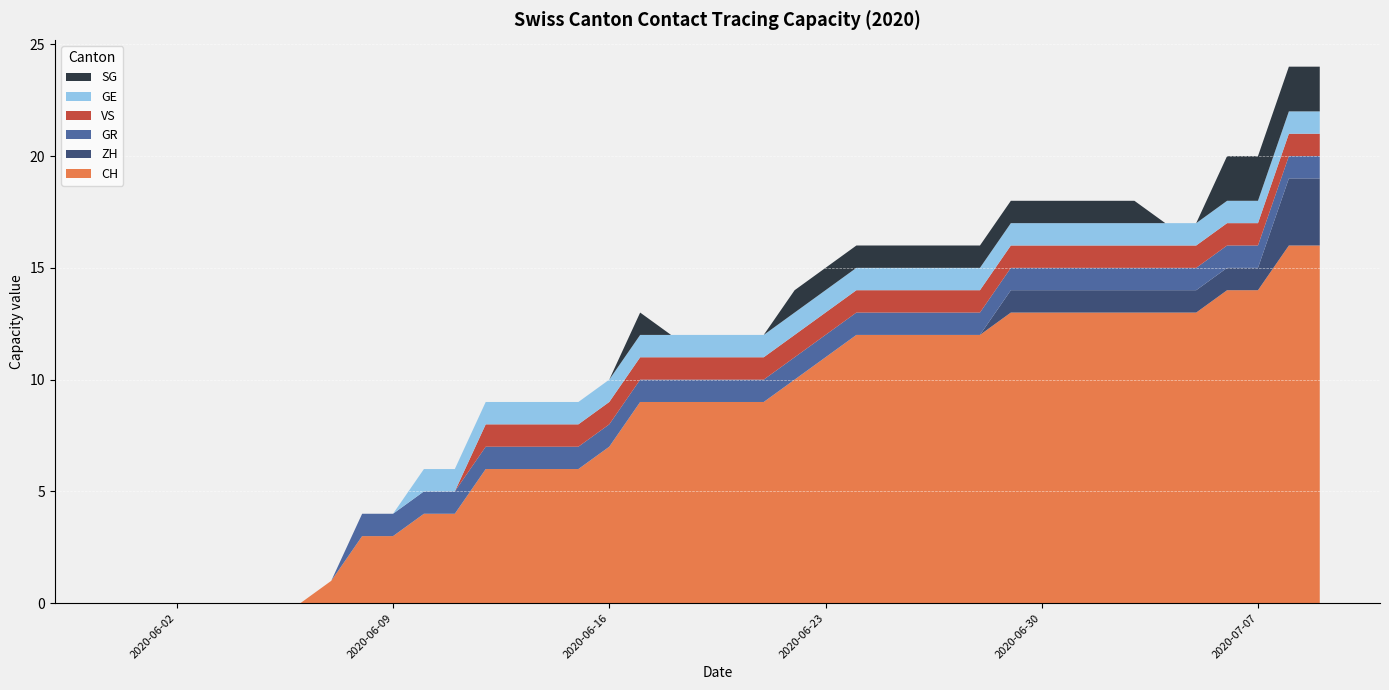

Reading left to right, what are all the values shown in this chart?

CH: 2020-05-31=0	2020-06-01=0	2020-06-02=0	2020-06-03=0	2020-06-04=0	2020-06-05=0	2020-06-06=0	2020-06-07=1	2020-06-08=3	2020-06-09=3	2020-06-10=4	2020-06-11=4	2020-06-12=6	2020-06-13=6	2020-06-14=6	2020-06-15=6	2020-06-16=7	2020-06-17=9	2020-06-18=9	2020-06-19=9	2020-06-20=9	2020-06-21=9	2020-06-22=10	2020-06-23=11	2020-06-24=12	2020-06-25=12	2020-06-26=12	2020-06-27=12	2020-06-28=12	2020-06-29=13	2020-06-30=13	2020-07-01=13	2020-07-02=13	2020-07-03=13	2020-07-04=13	2020-07-05=13	2020-07-06=14	2020-07-07=14	2020-07-08=16	2020-07-09=16
ZH: 2020-05-31=0	2020-06-01=0	2020-06-02=0	2020-06-03=0	2020-06-04=0	2020-06-05=0	2020-06-06=0	2020-06-07=0	2020-06-08=0	2020-06-09=0	2020-06-10=0	2020-06-11=0	2020-06-12=0	2020-06-13=0	2020-06-14=0	2020-06-15=0	2020-06-16=0	2020-06-17=0	2020-06-18=0	2020-06-19=0	2020-06-20=0	2020-06-21=0	2020-06-22=0	2020-06-23=0	2020-06-24=0	2020-06-25=0	2020-06-26=0	2020-06-27=0	2020-06-28=0	2020-06-29=1	2020-06-30=1	2020-07-01=1	2020-07-02=1	2020-07-03=1	2020-07-04=1	2020-07-05=1	2020-07-06=1	2020-07-07=1	2020-07-08=3	2020-07-09=3
GR: 2020-05-31=0	2020-06-01=0	2020-06-02=0	2020-06-03=0	2020-06-04=0	2020-06-05=0	2020-06-06=0	2020-06-07=0	2020-06-08=1	2020-06-09=1	2020-06-10=1	2020-06-11=1	2020-06-12=1	2020-06-13=1	2020-06-14=1	2020-06-15=1	2020-06-16=1	2020-06-17=1	2020-06-18=1	2020-06-19=1	2020-06-20=1	2020-06-21=1	2020-06-22=1	2020-06-23=1	2020-06-24=1	2020-06-25=1	2020-06-26=1	2020-06-27=1	2020-06-28=1	2020-06-29=1	2020-06-30=1	2020-07-01=1	2020-07-02=1	2020-07-03=1	2020-07-04=1	2020-07-05=1	2020-07-06=1	2020-07-07=1	2020-07-08=1	2020-07-09=1
VS: 2020-05-31=0	2020-06-01=0	2020-06-02=0	2020-06-03=0	2020-06-04=0	2020-06-05=0	2020-06-06=0	2020-06-07=0	2020-06-08=0	2020-06-09=0	2020-06-10=0	2020-06-11=0	2020-06-12=1	2020-06-13=1	2020-06-14=1	2020-06-15=1	2020-06-16=1	2020-06-17=1	2020-06-18=1	2020-06-19=1	2020-06-20=1	2020-06-21=1	2020-06-22=1	2020-06-23=1	2020-06-24=1	2020-06-25=1	2020-06-26=1	2020-06-27=1	2020-06-28=1	2020-06-29=1	2020-06-30=1	2020-07-01=1	2020-07-02=1	2020-07-03=1	2020-07-04=1	2020-07-05=1	2020-07-06=1	2020-07-07=1	2020-07-08=1	2020-07-09=1
GE: 2020-05-31=0	2020-06-01=0	2020-06-02=0	2020-06-03=0	2020-06-04=0	2020-06-05=0	2020-06-06=0	2020-06-07=0	2020-06-08=0	2020-06-09=0	2020-06-10=1	2020-06-11=1	2020-06-12=1	2020-06-13=1	2020-06-14=1	2020-06-15=1	2020-06-16=1	2020-06-17=1	2020-06-18=1	2020-06-19=1	2020-06-20=1	2020-06-21=1	2020-06-22=1	2020-06-23=1	2020-06-24=1	2020-06-25=1	2020-06-26=1	2020-06-27=1	2020-06-28=1	2020-06-29=1	2020-06-30=1	2020-07-01=1	2020-07-02=1	2020-07-03=1	2020-07-04=1	2020-07-05=1	2020-07-06=1	2020-07-07=1	2020-07-08=1	2020-07-09=1
SG: 2020-05-31=0	2020-06-01=0	2020-06-02=0	2020-06-03=0	2020-06-04=0	2020-06-05=0	2020-06-06=0	2020-06-07=0	2020-06-08=0	2020-06-09=0	2020-06-10=0	2020-06-11=0	2020-06-12=0	2020-06-13=0	2020-06-14=0	2020-06-15=0	2020-06-16=0	2020-06-17=1	2020-06-18=0	2020-06-19=0	2020-06-20=0	2020-06-21=0	2020-06-22=1	2020-06-23=1	2020-06-24=1	2020-06-25=1	2020-06-26=1	2020-06-27=1	2020-06-28=1	2020-06-29=1	2020-06-30=1	2020-07-01=1	2020-07-02=1	2020-07-03=1	2020-07-04=0	2020-07-05=0	2020-07-06=2	2020-07-07=2	2020-07-08=2	2020-07-09=2